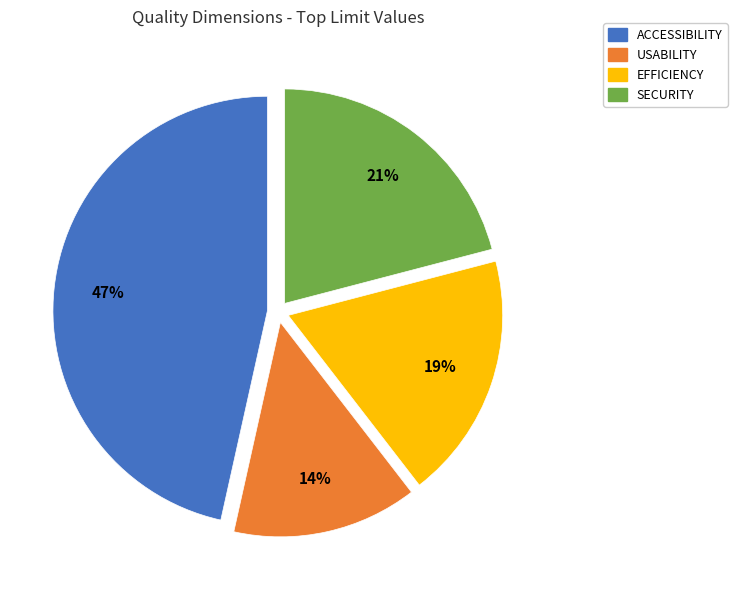

What percentage is the USABILITY slice, to the nearest percent?

14%